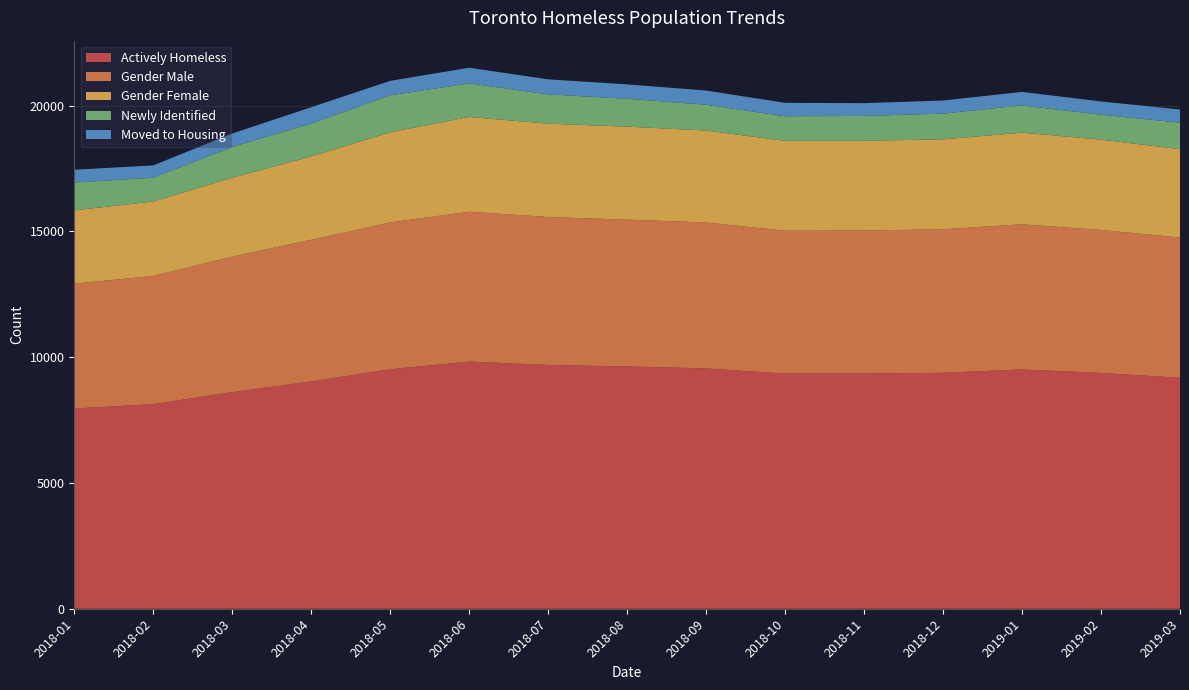

Reading left to right, extract all data points from this chart.

Actively Homeless: 2018-01=7958	2018-02=8132	2018-03=8607	2018-04=9033	2018-05=9516	2018-06=9823	2018-07=9689	2018-08=9630	2018-09=9552	2018-10=9346	2018-11=9350	2018-12=9378	2019-01=9510	2019-02=9371	2019-03=9178
Gender Male: 2018-01=4963	2018-02=5093	2018-03=5389	2018-04=5631	2018-05=5838	2018-06=5957	2018-07=5878	2018-08=5835	2018-09=5800	2018-10=5677	2018-11=5684	2018-12=5702	2019-01=5768	2019-02=5684	2019-03=5575
Gender Female: 2018-01=2912	2018-02=2959	2018-03=3133	2018-04=3312	2018-05=3583	2018-06=3765	2018-07=3711	2018-08=3695	2018-09=3653	2018-10=3572	2018-11=3566	2018-12=3575	2019-01=3644	2019-02=3589	2019-03=3510
Newly Identified: 2018-01=1106	2018-02=947	2018-03=1226	2018-04=1305	2018-05=1469	2018-06=1333	2018-07=1164	2018-08=1108	2018-09=1025	2018-10=977	2018-11=986	2018-12=1023	2019-01=1081	2019-02=990	2019-03=1055
Moved to Housing: 2018-01=508	2018-02=489	2018-03=533	2018-04=652	2018-05=575	2018-06=624	2018-07=598	2018-08=572	2018-09=565	2018-10=534	2018-11=508	2018-12=521	2019-01=538	2019-02=528	2019-03=522